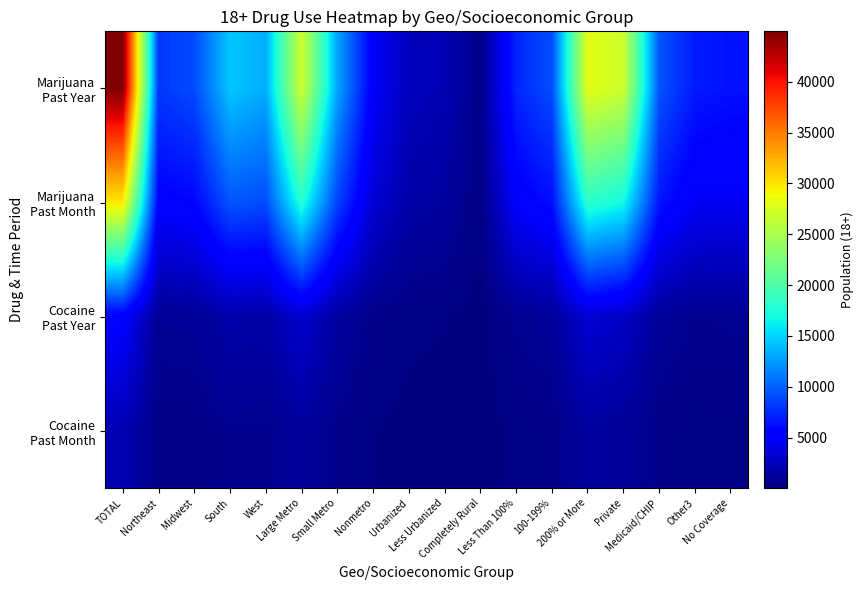

Between Midwest and Large Metro, which is larger?

Large Metro